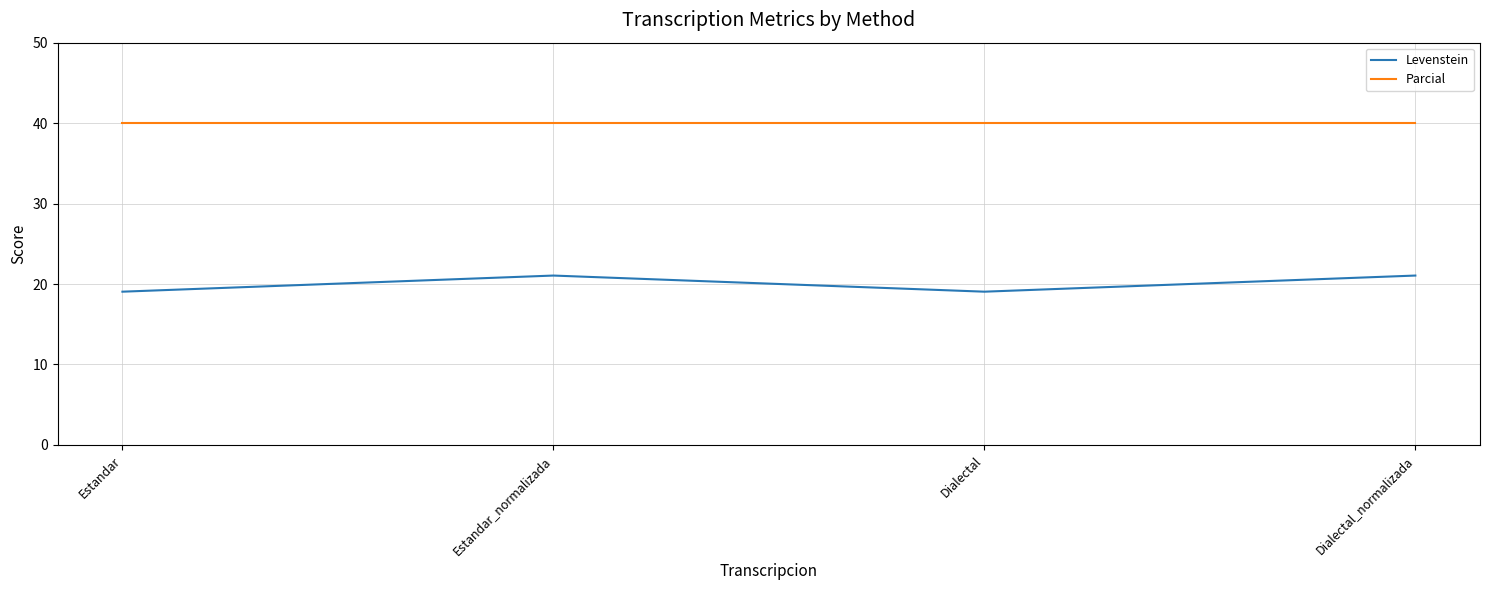

Does the chart have visible grid lines?

Yes